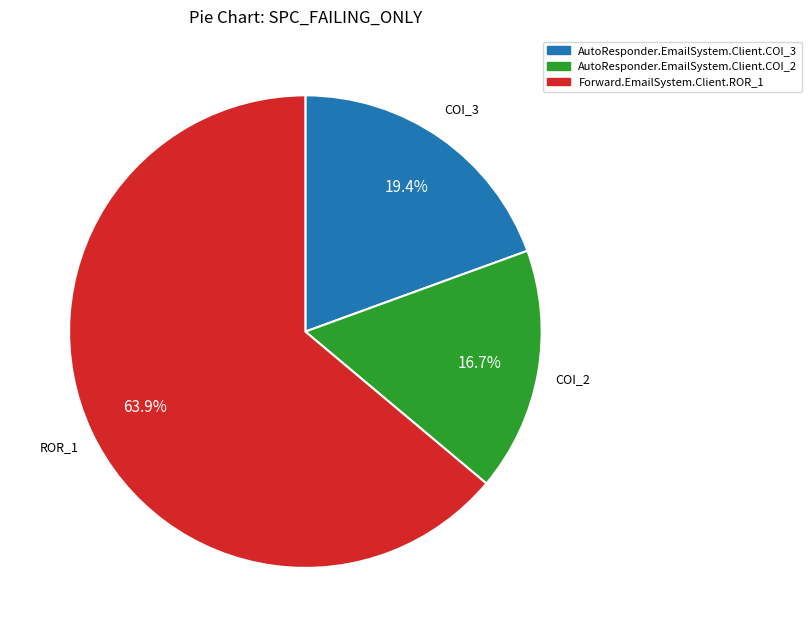

True or false: AutoResponder.EmailSystem.Client.COI_3 accounts for 28% of the total.

False